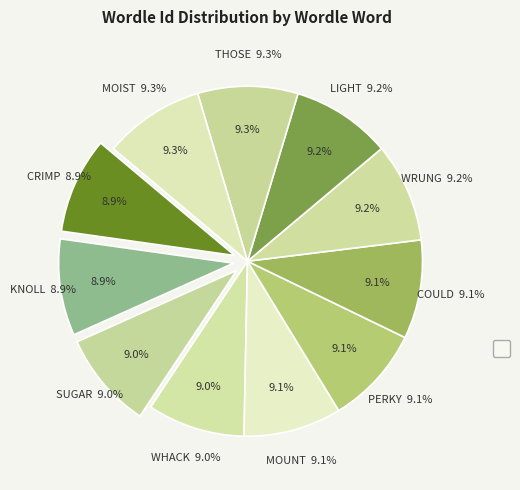

True or false: CRIMP accounts for 9% of the total.

True